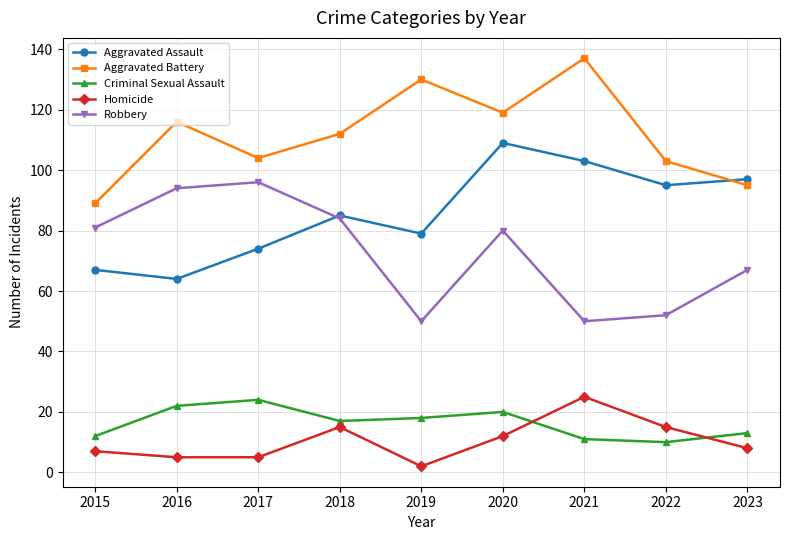

What is the difference between the highest and lowest values at 2017?

99